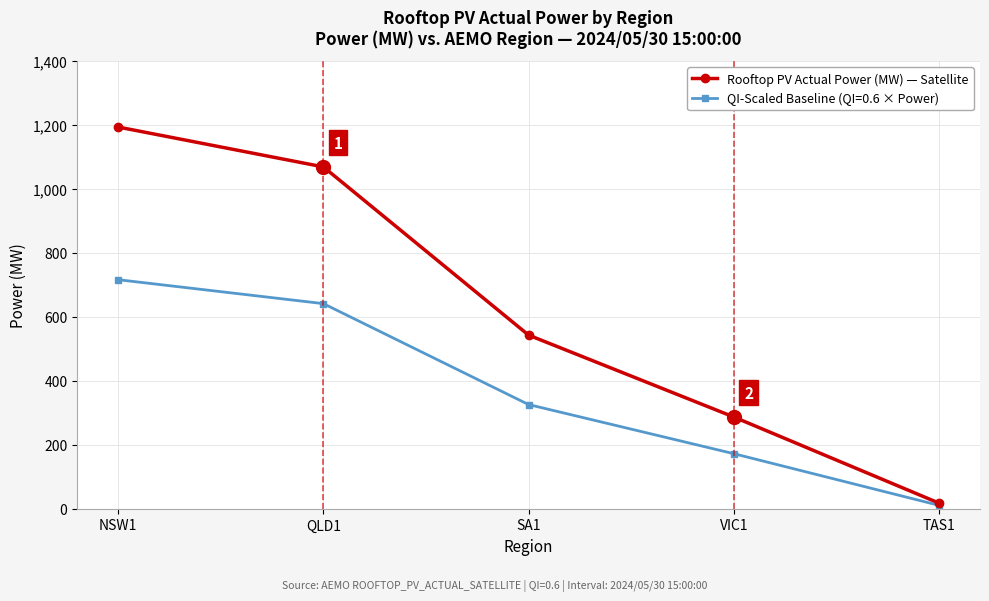

Rank the categories by Rooftop PV Actual Power (MW) — Satellite value from highest to lowest.

NSW1, QLD1, SA1, VIC1, TAS1